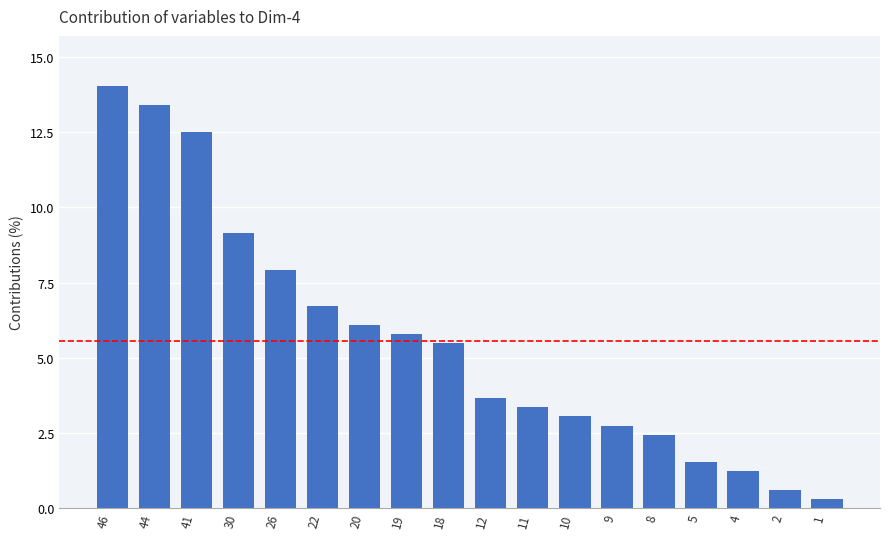

At which label does the data first exceed 5?

46